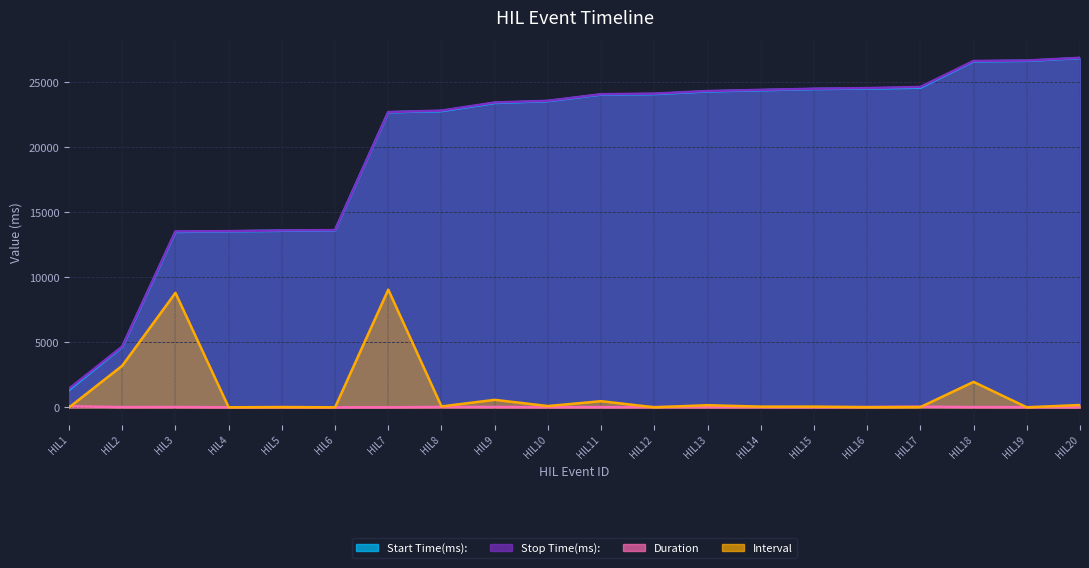

At which category does the chart reach its minimum across all series?

HIL1